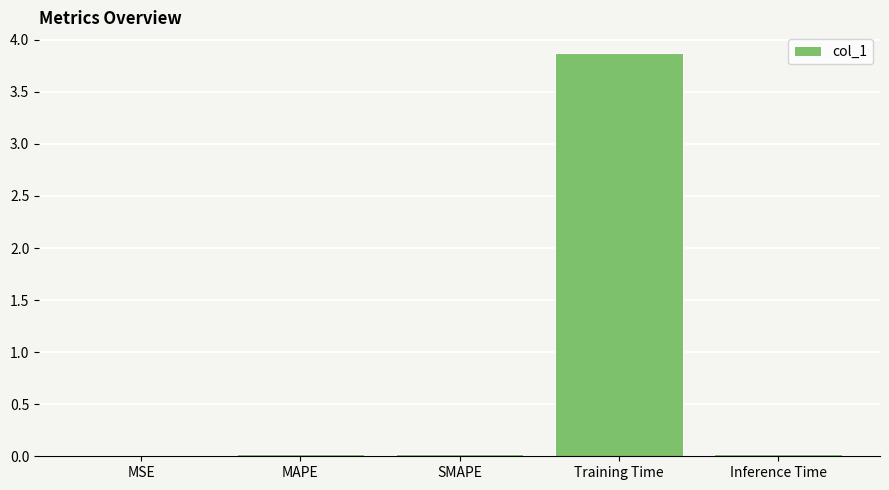

How many data points does each series have?

5